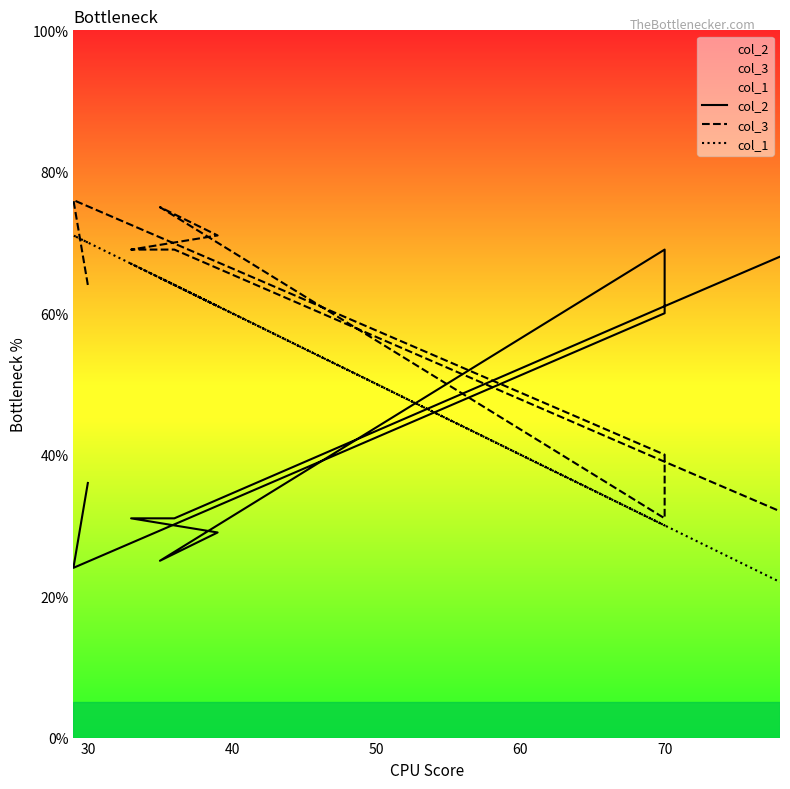

What is the value of the col_1 point at the 9th from the left?

30